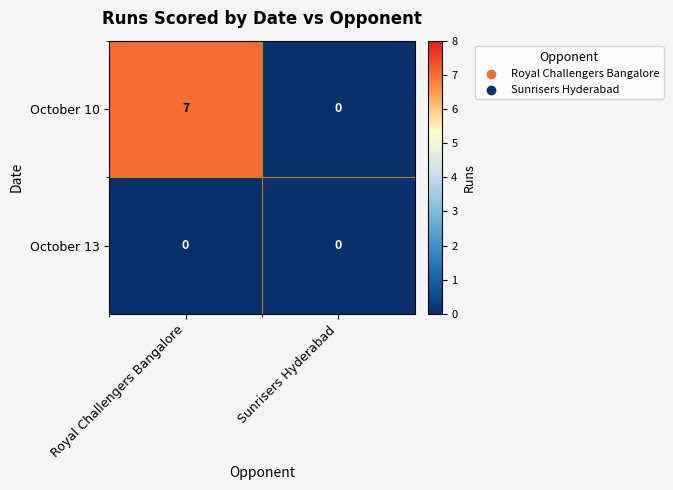

List the series in order of their peak value, highest first.

October 10, October 13